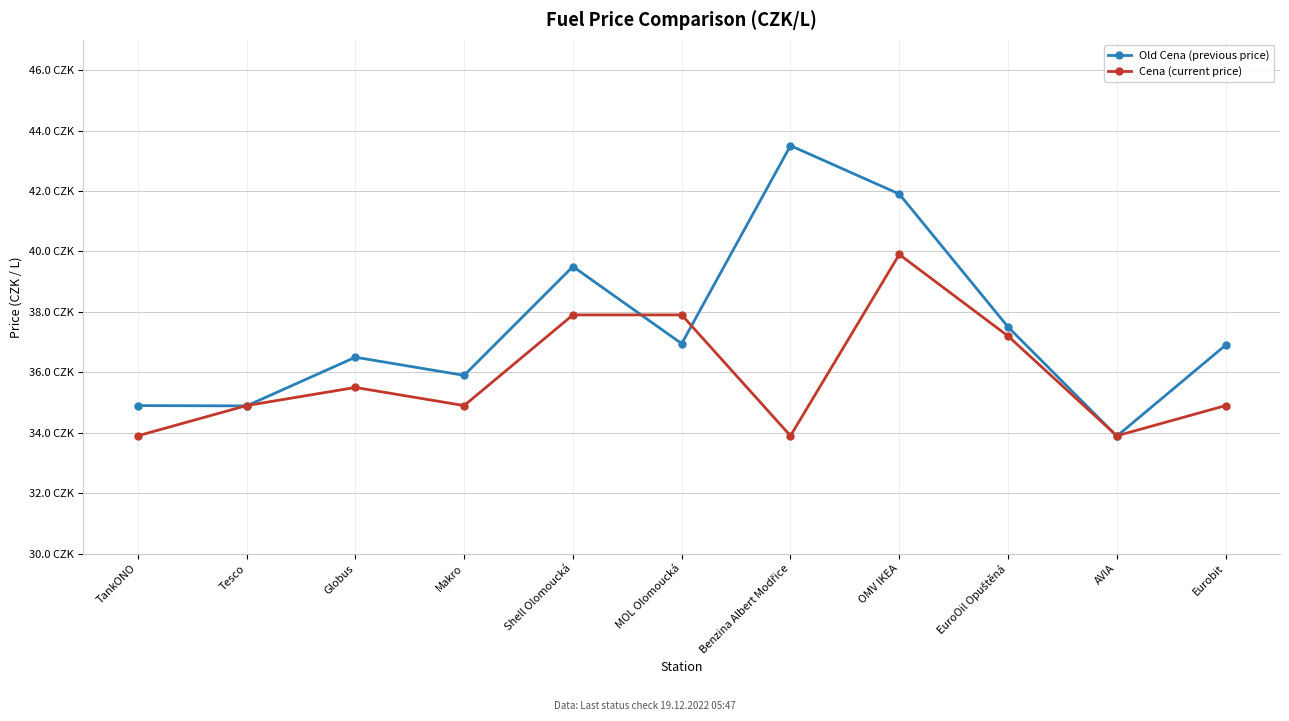

What is the total value across all series at Makro?

70.8